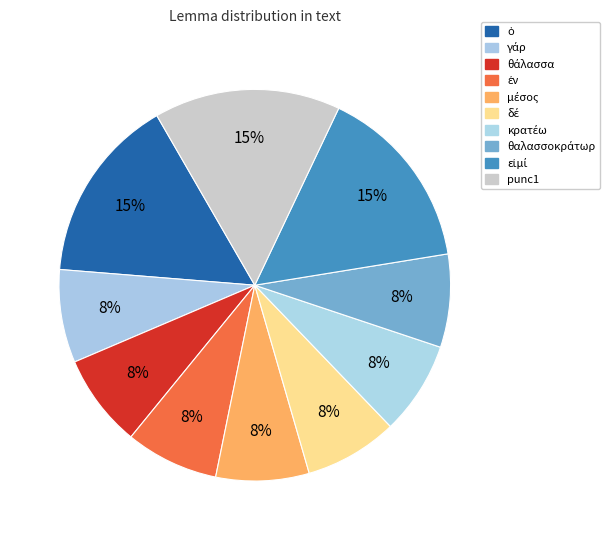

What percentage do θάλασσα and punc1 together represent?

23.1%